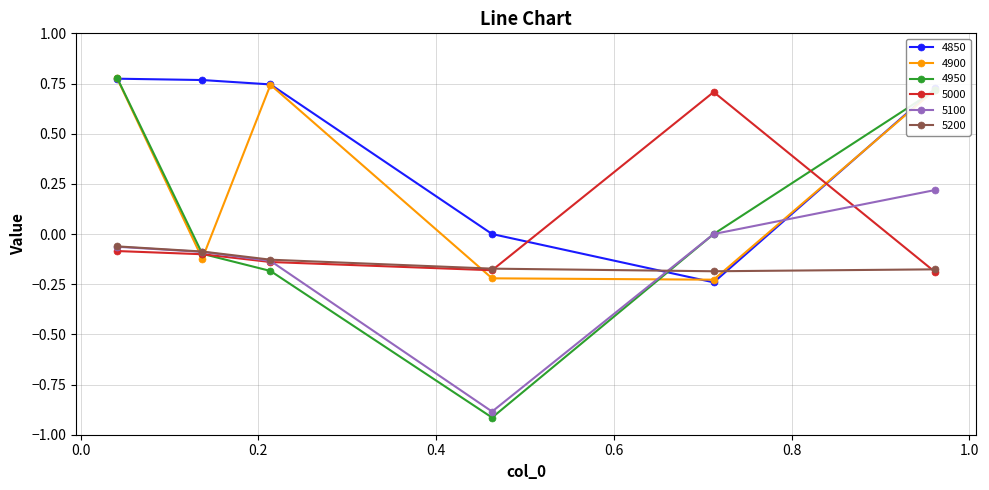

How many interior local valleys does the 4950 series have?

1